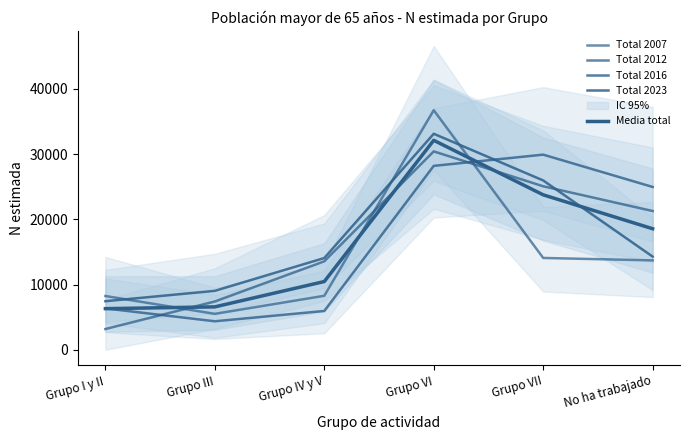

Between Grupo IV y V and No ha trabajado, which series saw the biggest shift?

Total 2016